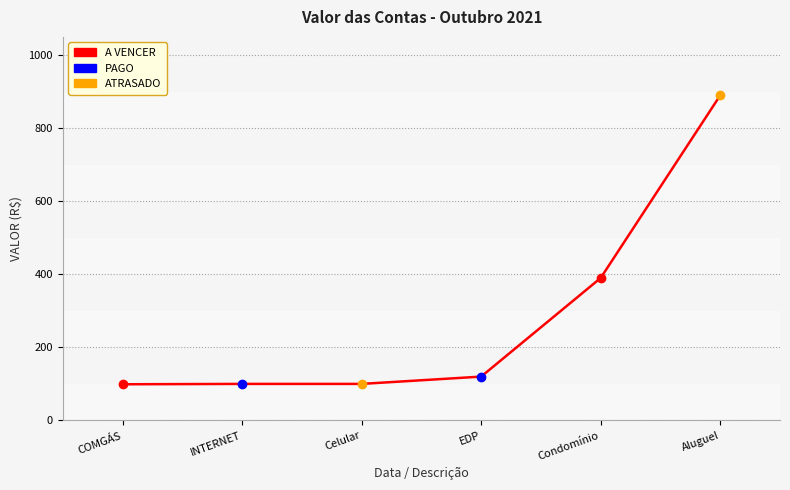

Which has a higher value, Celular or COMGÁS?

Celular